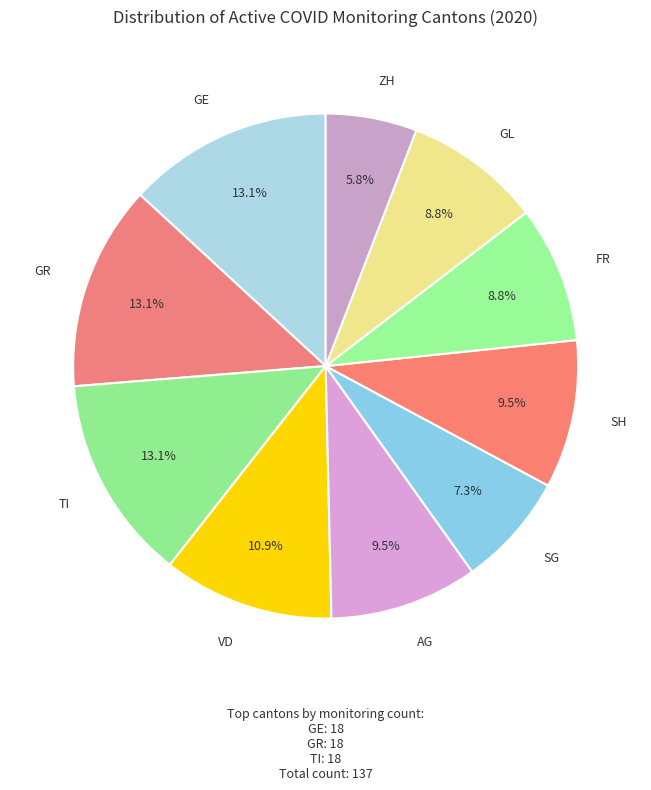

The TI slice represents 13% of the pie. True or false?

True